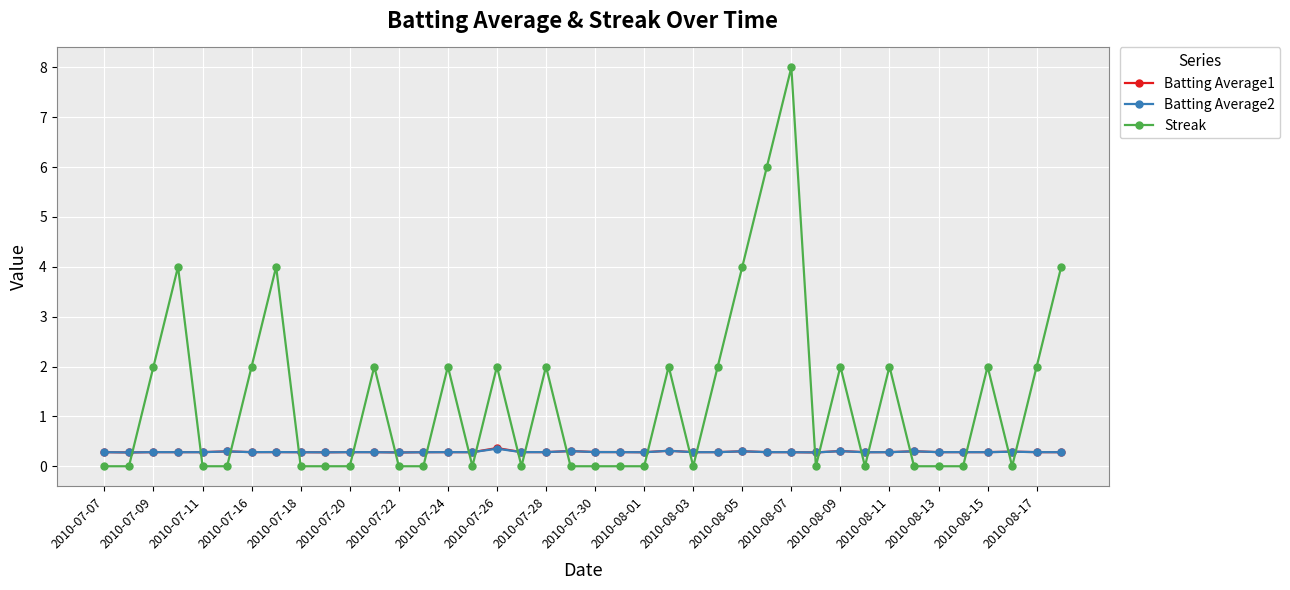

Which series has the largest range (max minus min)?

Streak